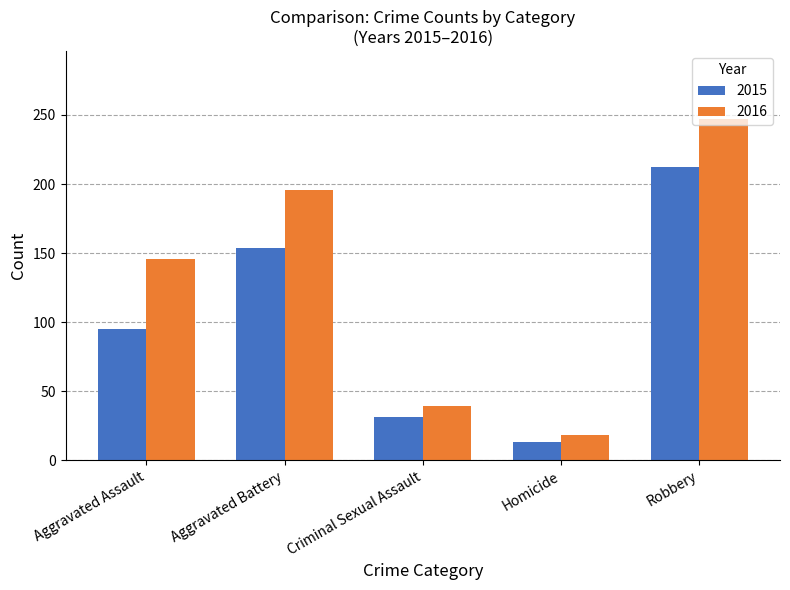

Reading left to right, what are all the values shown in this chart?

2015: Aggravated Assault=95	Aggravated Battery=154	Criminal Sexual Assault=31	Homicide=13	Robbery=212
2016: Aggravated Assault=146	Aggravated Battery=196	Criminal Sexual Assault=39	Homicide=18	Robbery=247